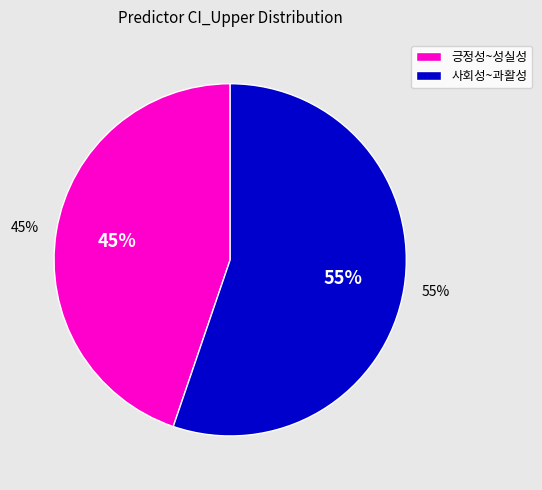

True or false: 정체성 accounts for 1% of the total.

False